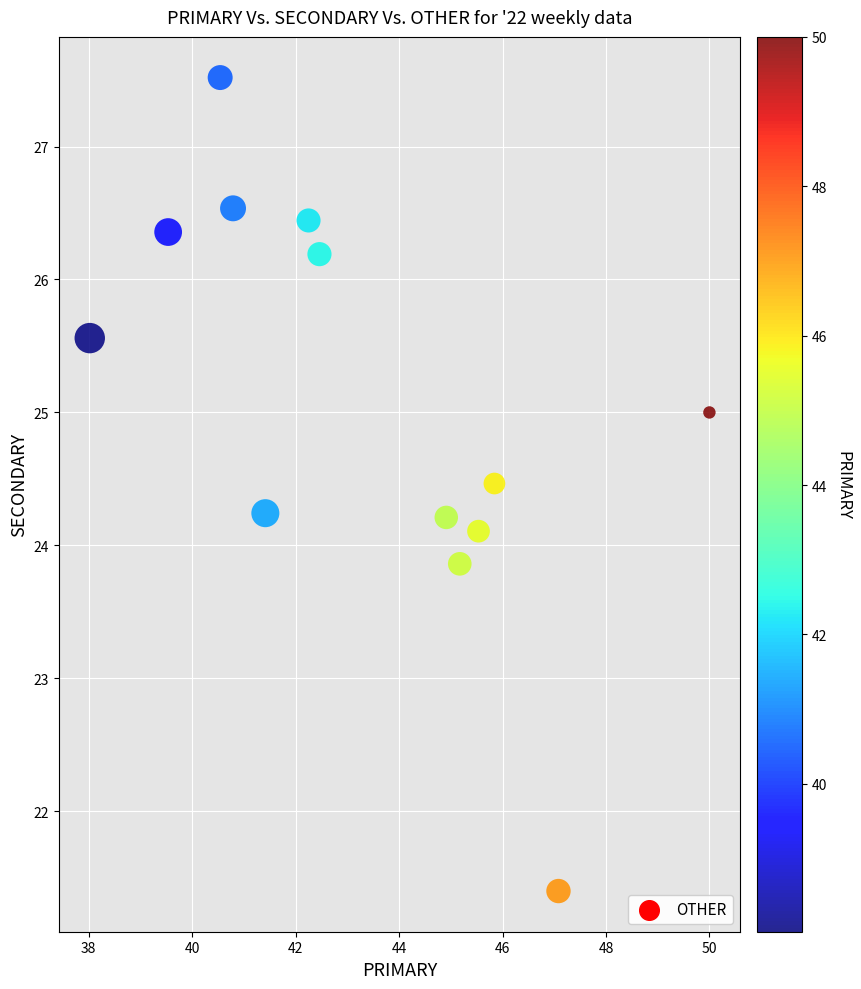

What is the range of X values (max minus min)?

12.0